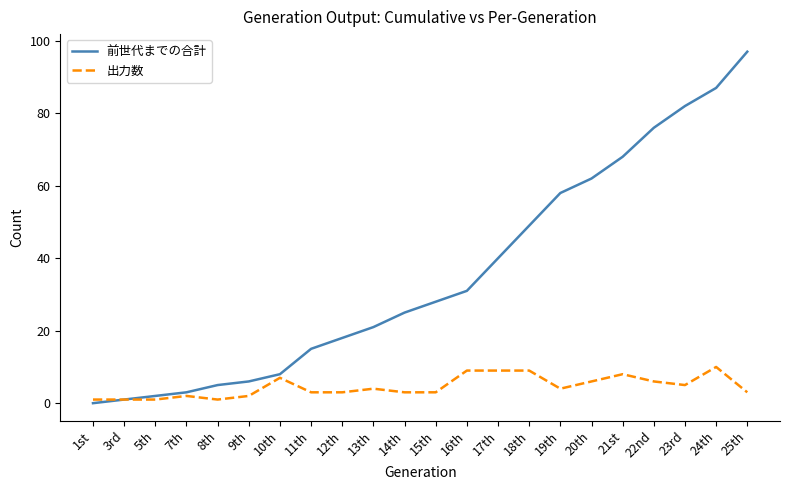

What is the greatest value displayed?

97